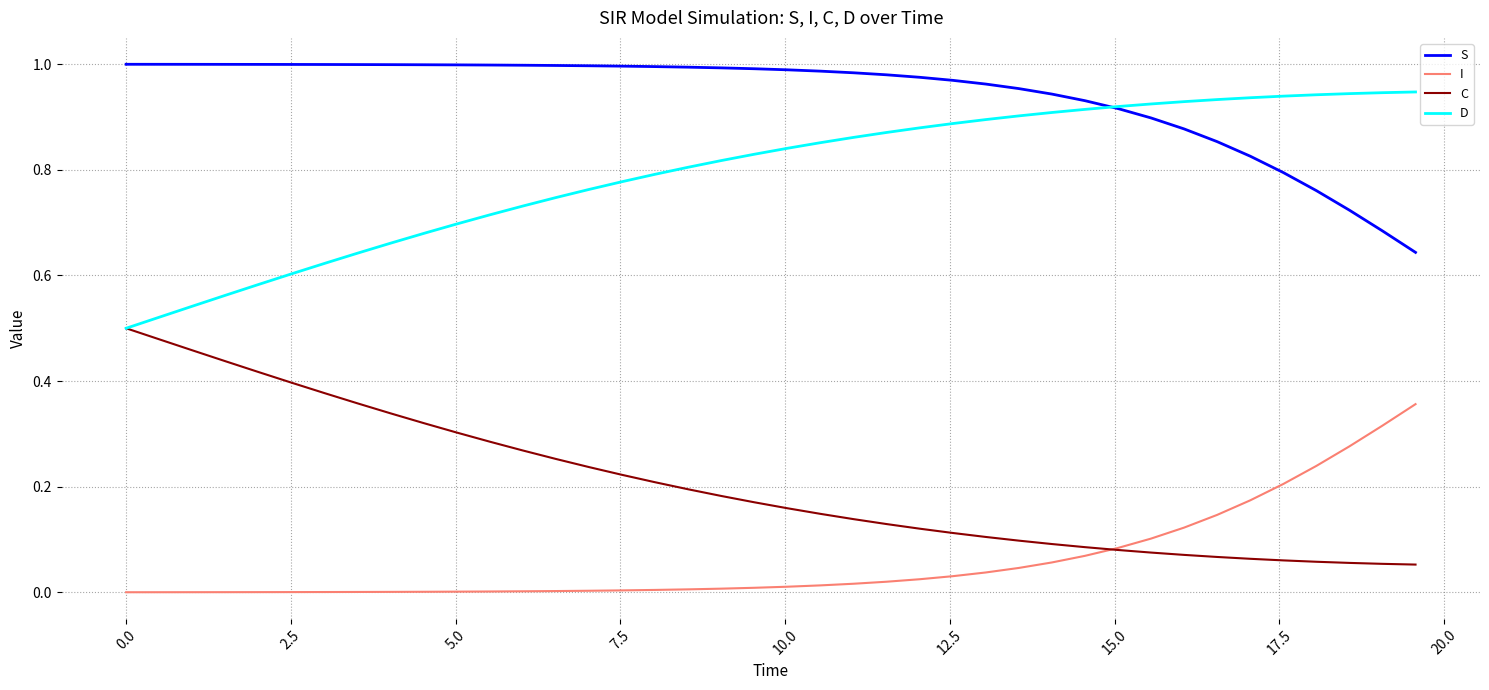

Which series has the largest total across all categories?

S